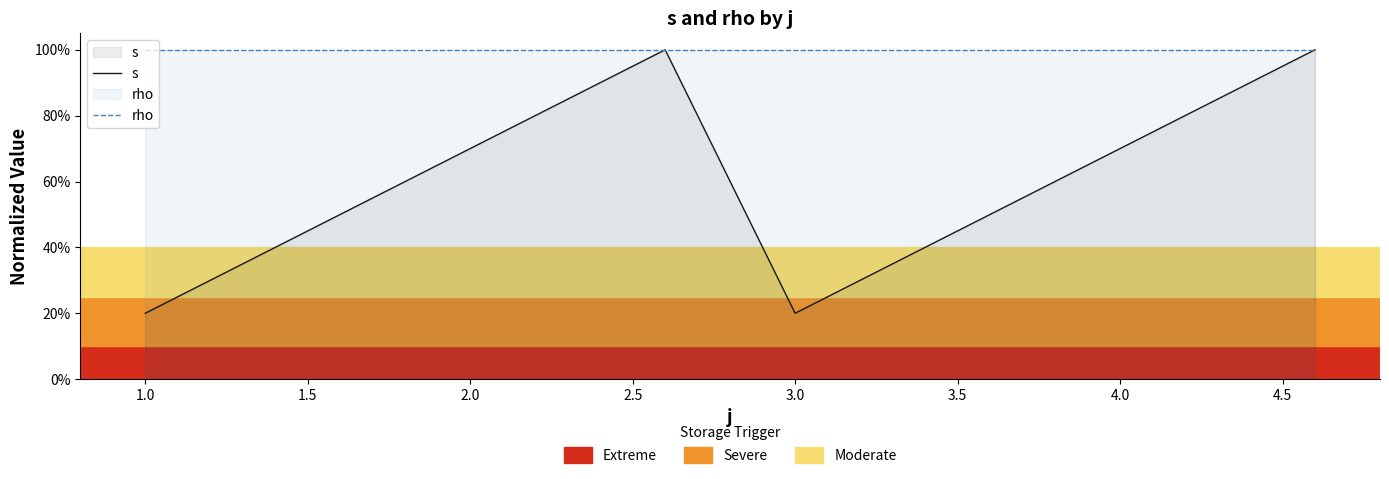

What is the difference between the maximum and second lowest values in the s series?

0.8